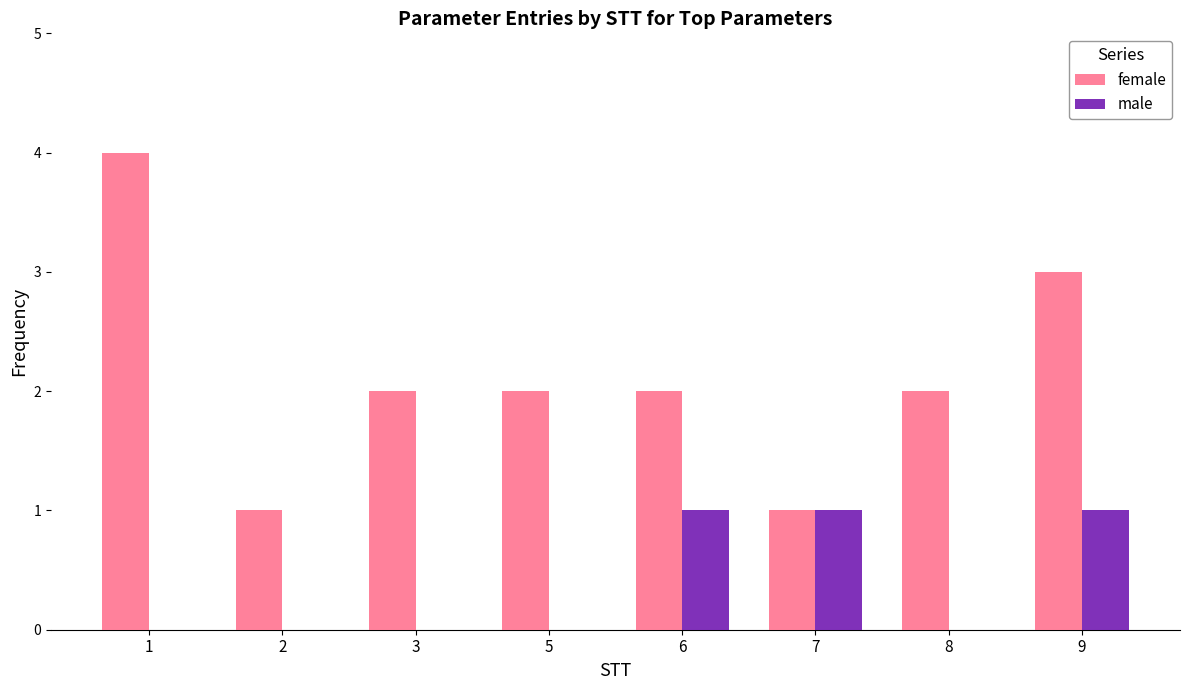

Is it true that female equals 1 at 2?

True